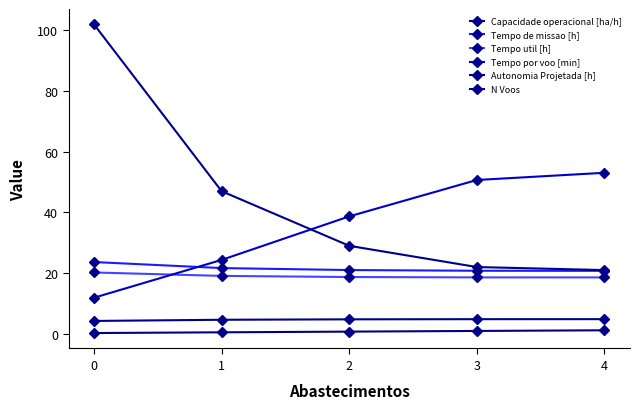

True or false: N Voos and Capacidade operacional [ha/h] cross at least once.

False